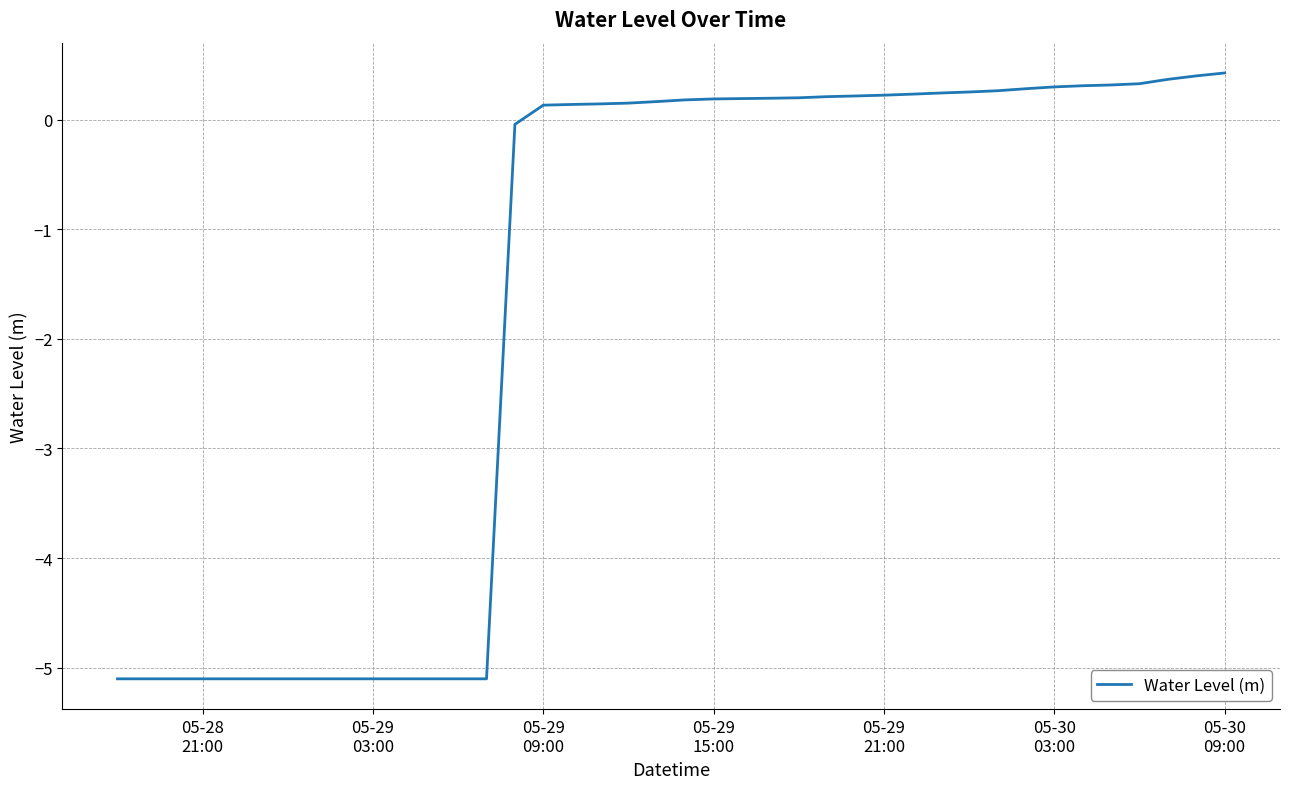

What is the maximum value shown in the chart?

0.4